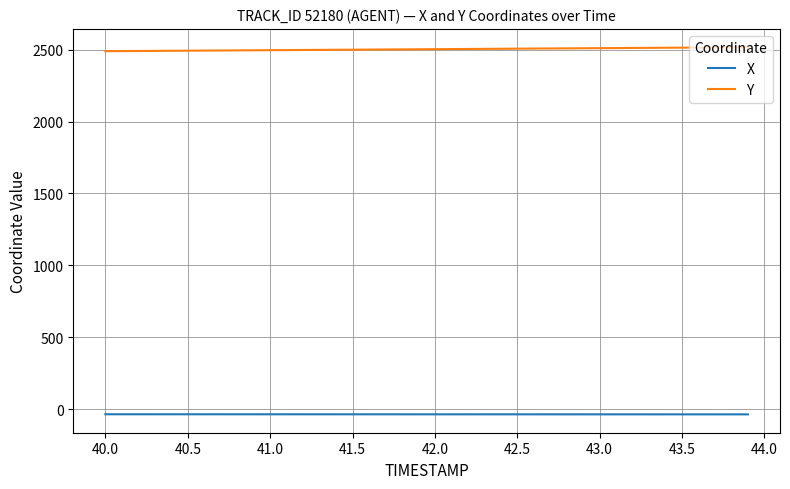

What is the lowest value of the Y series?

2488.9